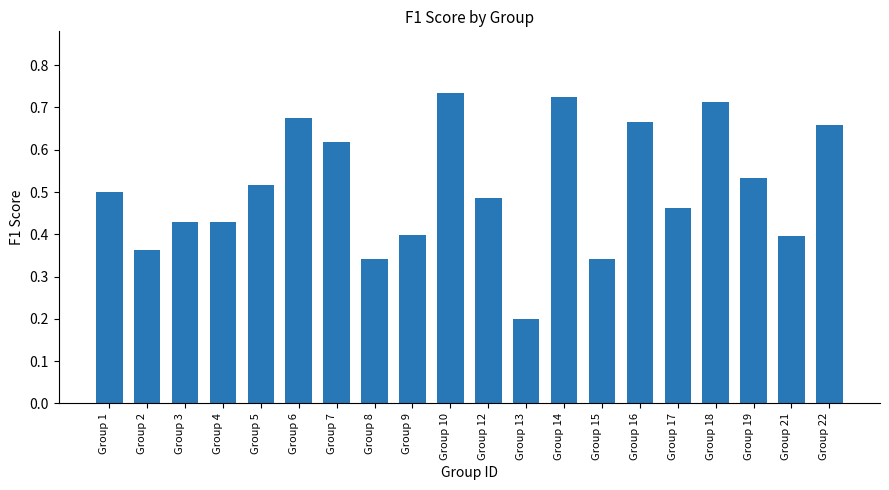

What is the sum of all values?

10.2